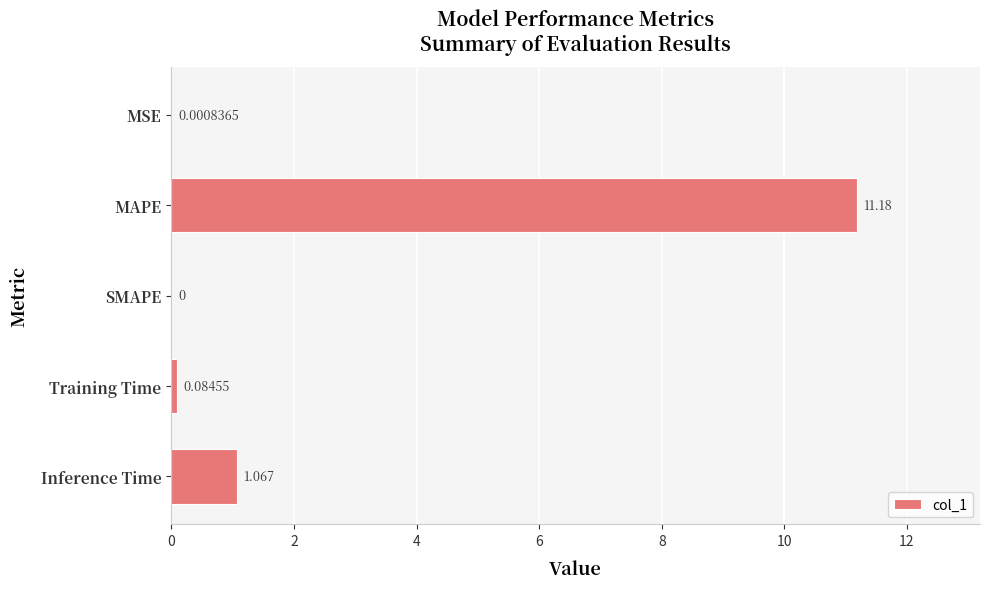

Are the bars horizontal?

Yes